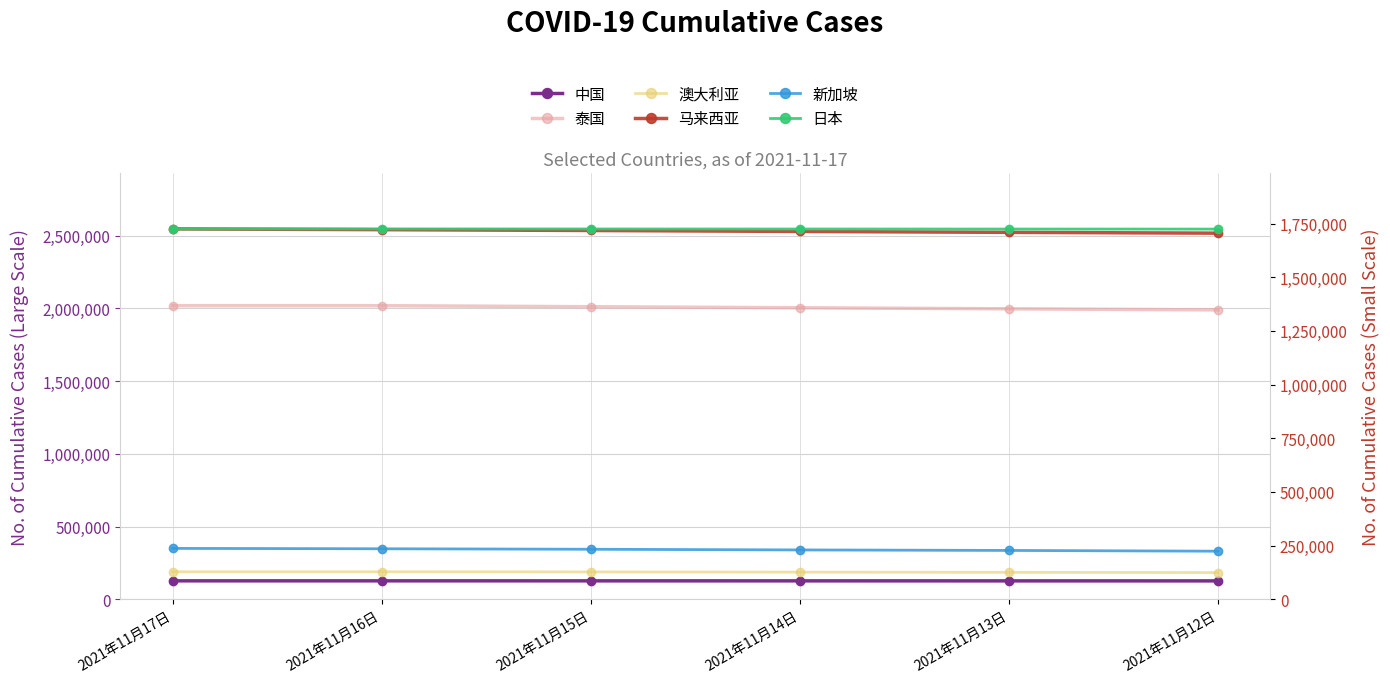

Reading left to right, extract all data points from this chart.

中国: 2021年11月17日=127199	2021年11月16日=127199	2021年11月15日=127104	2021年11月14日=127018	2021年11月13日=126908	2021年11月12日=126836
泰国: 2021年11月17日=2018410	2021年11月16日=2018410	2021年11月15日=2011331	2021年11月14日=2004274	2021年11月13日=1996969	2021年11月12日=1989473
澳大利亚: 2021年11月17日=189588	2021年11月16日=189589	2021年11月15日=188494	2021年11月14日=187042	2021年11月13日=185627	2021年11月12日=184071
马来西亚: 2021年11月17日=2546309	2021年11月16日=2541147	2021年11月15日=2535338	2021年11月14日=2528821	2021年11月13日=2522498	2021年11月12日=2517017
新加坡: 2021年11月17日=237203	2021年11月16日=235480	2021年11月15日=233176	2021年11月14日=230077	2021年11月13日=227681	2021年11月12日=224200
日本: 2021年11月17日=1724893	2021年11月16日=1724767	2021年11月15日=1724570	2021年11月14日=1724378	2021年11月13日=1724170	2021年11月12日=1723975